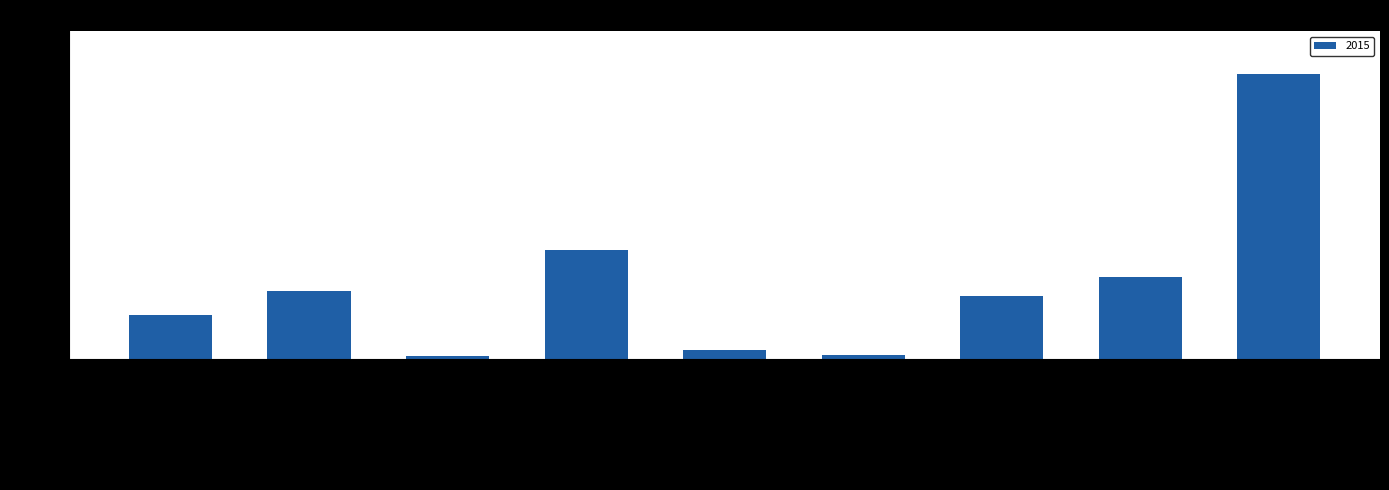

Count the number of data series in this chart.

1